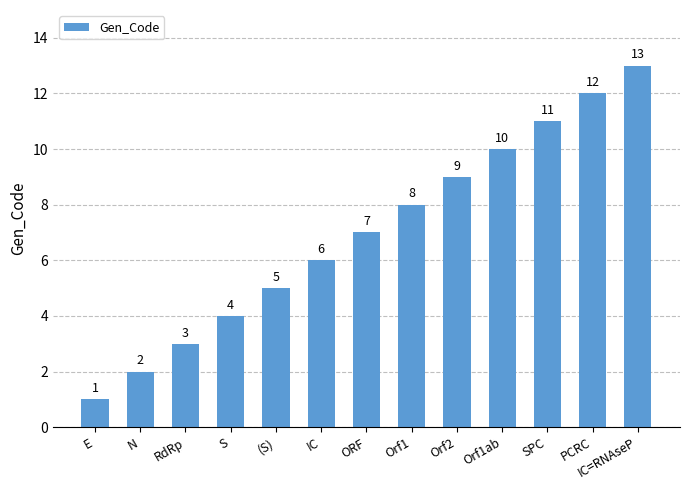

At which category does the chart reach its peak across all series?

IC=RNAseP